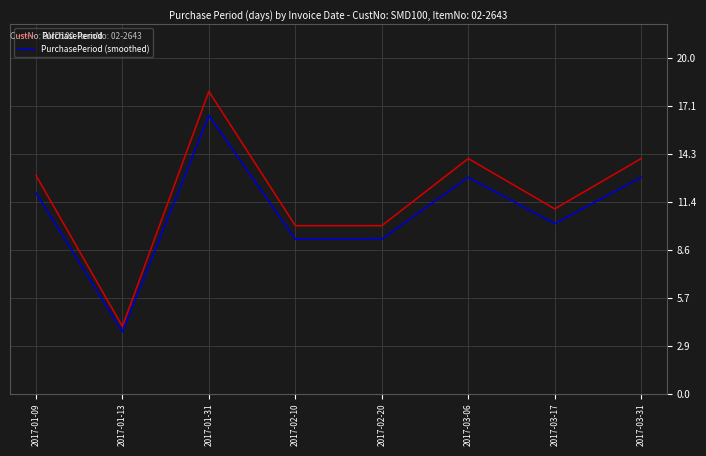

Does the chart have visible grid lines?

Yes